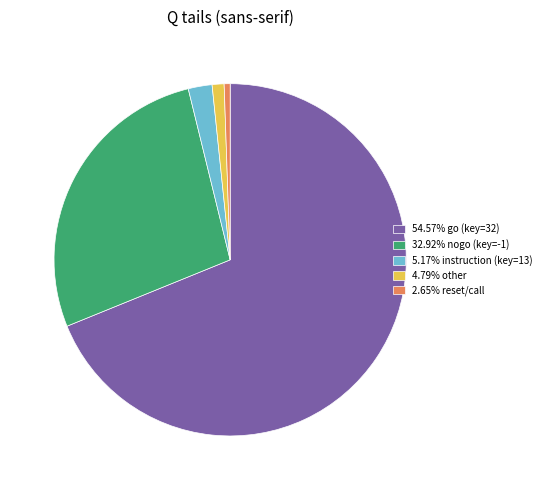

Does 54.57% go (key=32) account for over 50% of the chart?

Yes